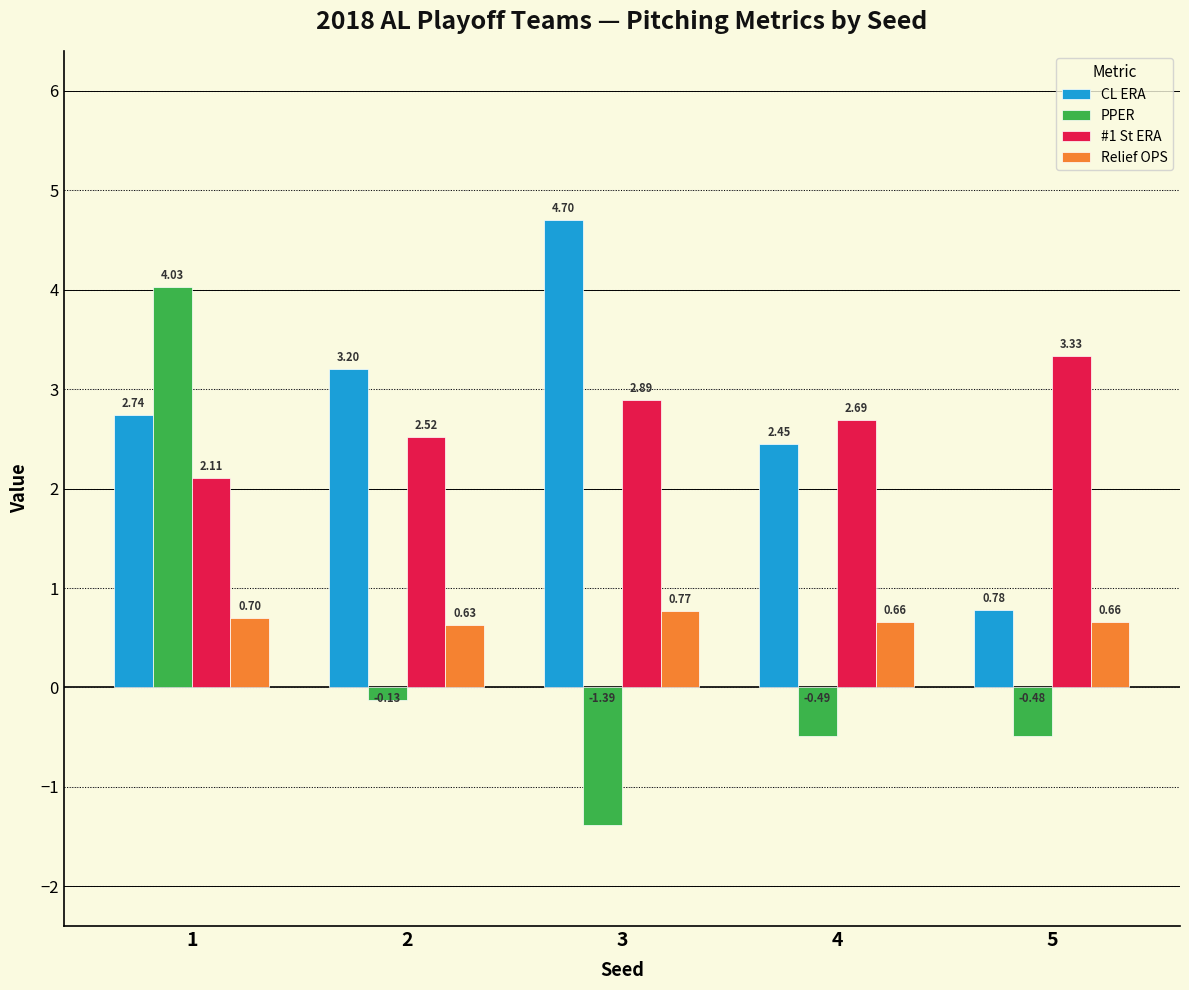

At which category is the sum across all series the highest?

1